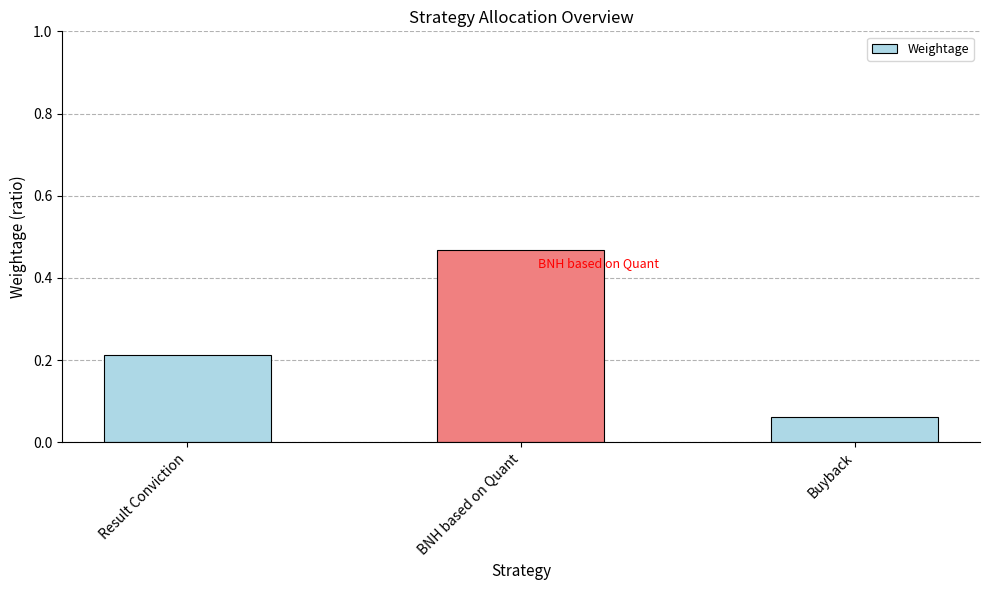

List the labels in order of value, smallest first.

Buyback, Result Conviction, BNH based on Quant